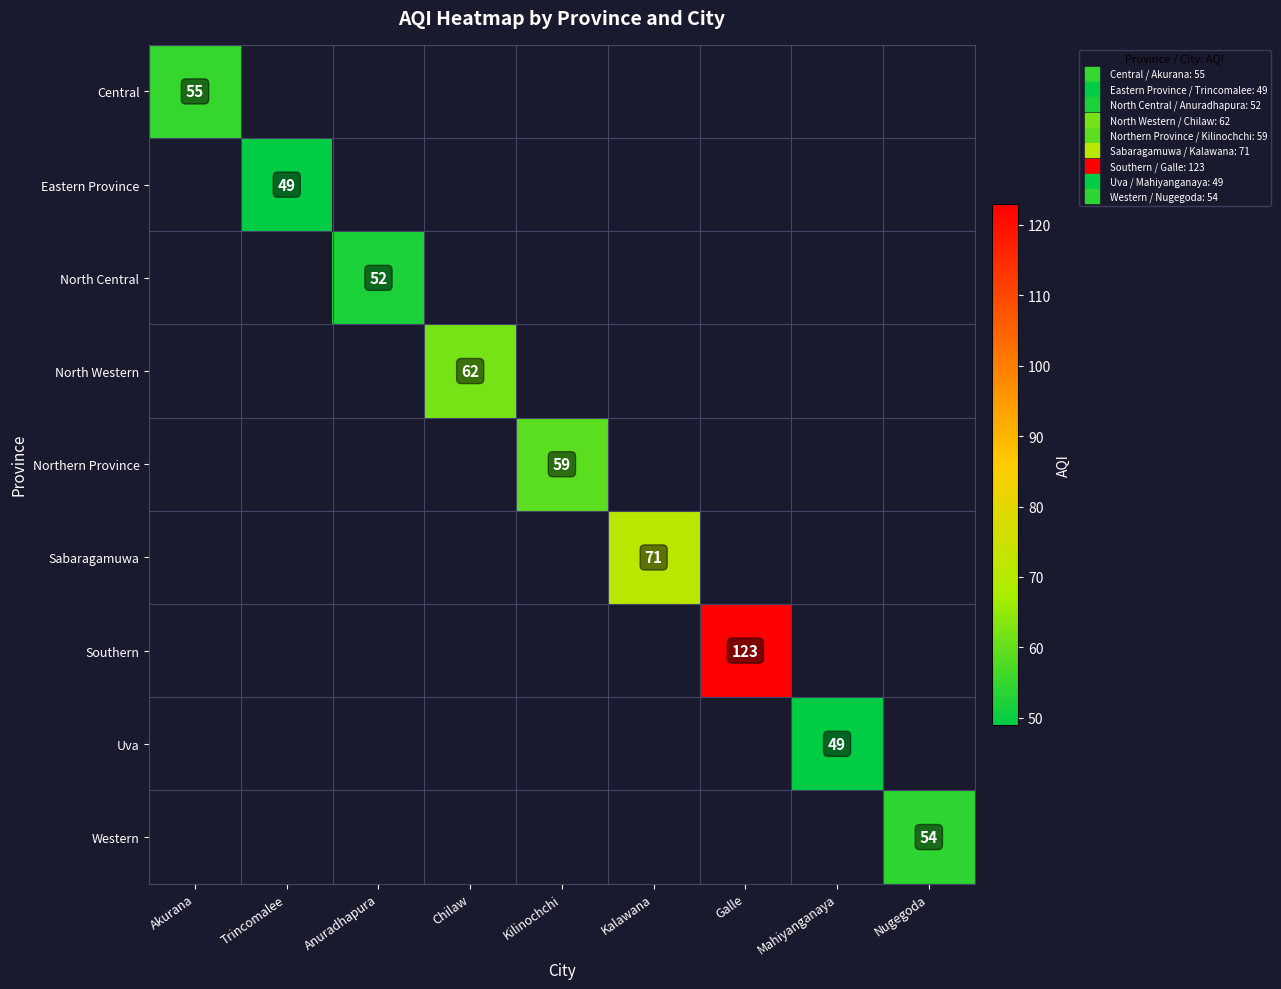

Is it true that Central equals 55.0 at Akurana?

True